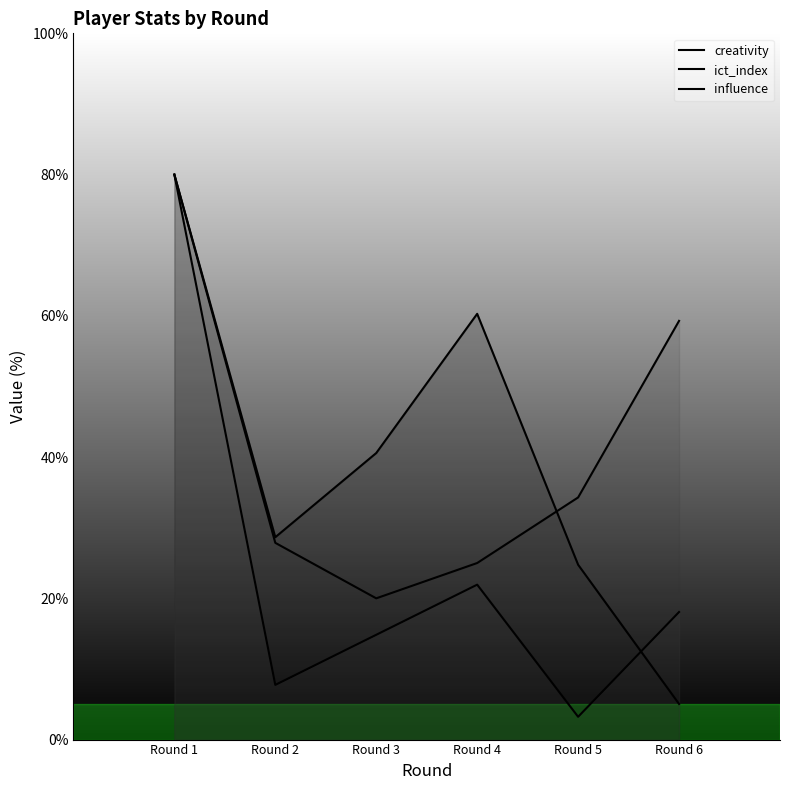

What is the value of the creativity point at the 4th from the left?

60.3